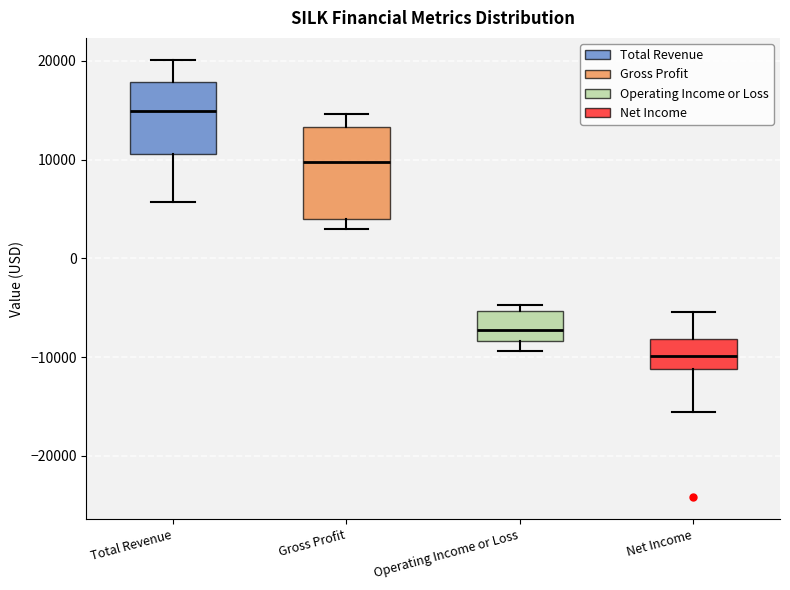

Reading left to right, read every box against the y-axis: the position of its median line, the range the box covers, and the ends of its whiskers. The values are not printed on the chart, so give them approximately, as read against the axis.

Total Revenue: median 15000, box 11000 to 18000, whiskers 6000 to 20000
Gross Profit: median 10000, box 4000 to 13000, whiskers 3000 to 15000
Operating Income or Loss: median -7000, box -8000 to -5000, whiskers -9000 to -5000 (just above the box's upper edge)
Net Income: median -10000, box -11000 to -8000, whiskers -16000 to -5000